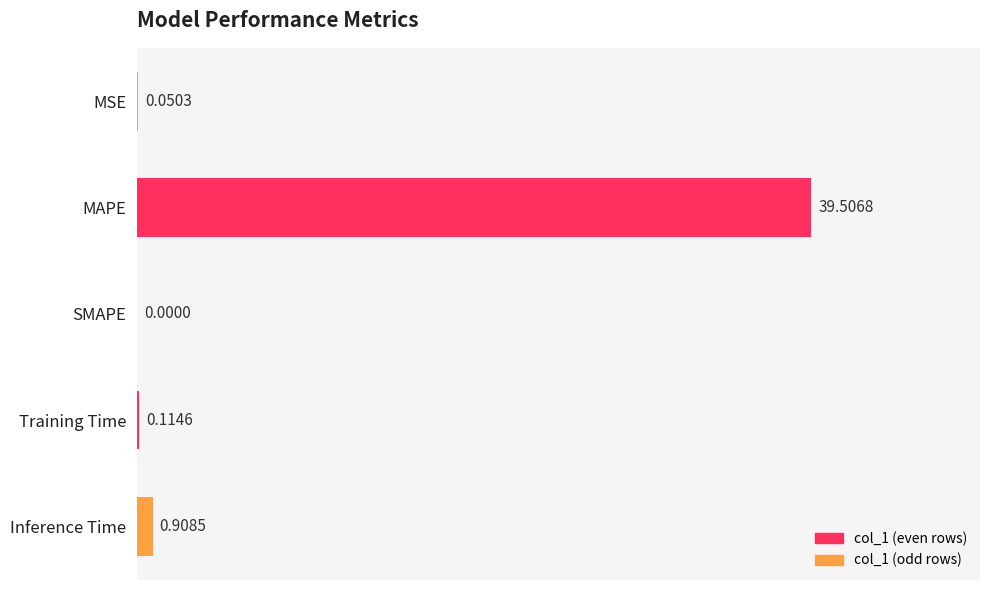

Which label corresponds to the largest value in the chart?

MAPE